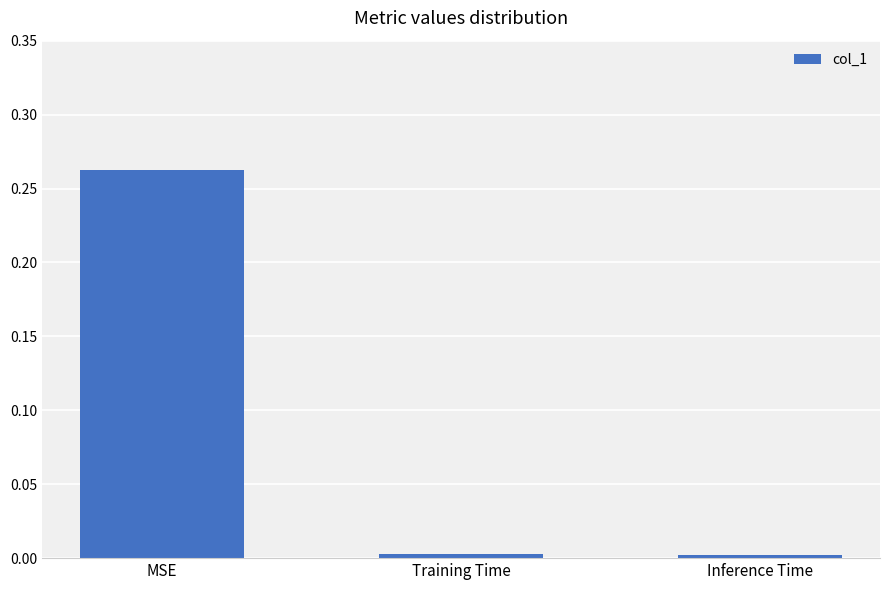

Which label corresponds to the largest value in the chart?

MSE